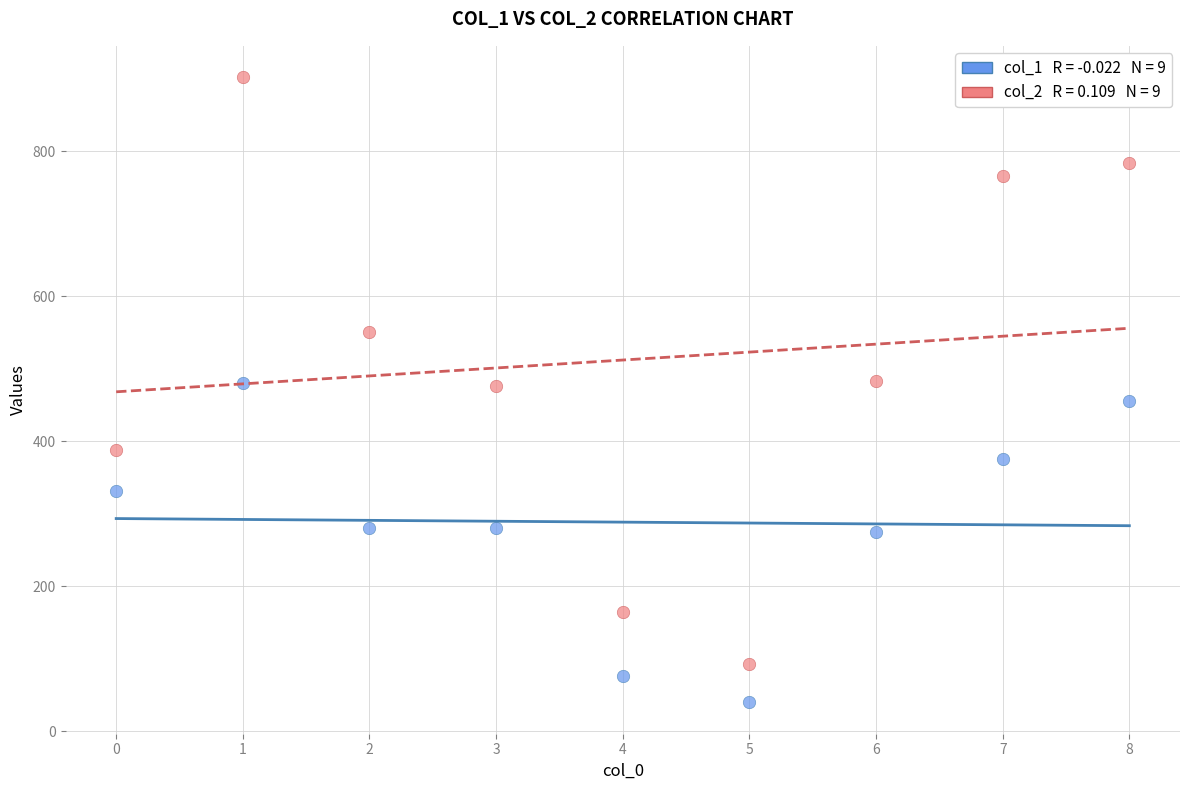

Across all data points, what is the range of Y values (max minus min)?

862